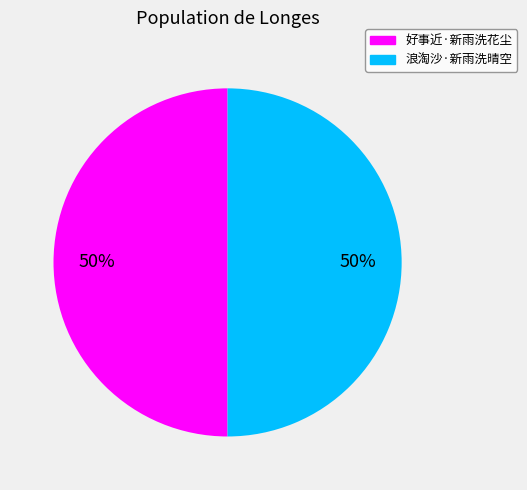

Do 好事近·新雨洗花尘 and 浪淘沙·新雨洗晴空 together represent more than half of the pie?

Yes